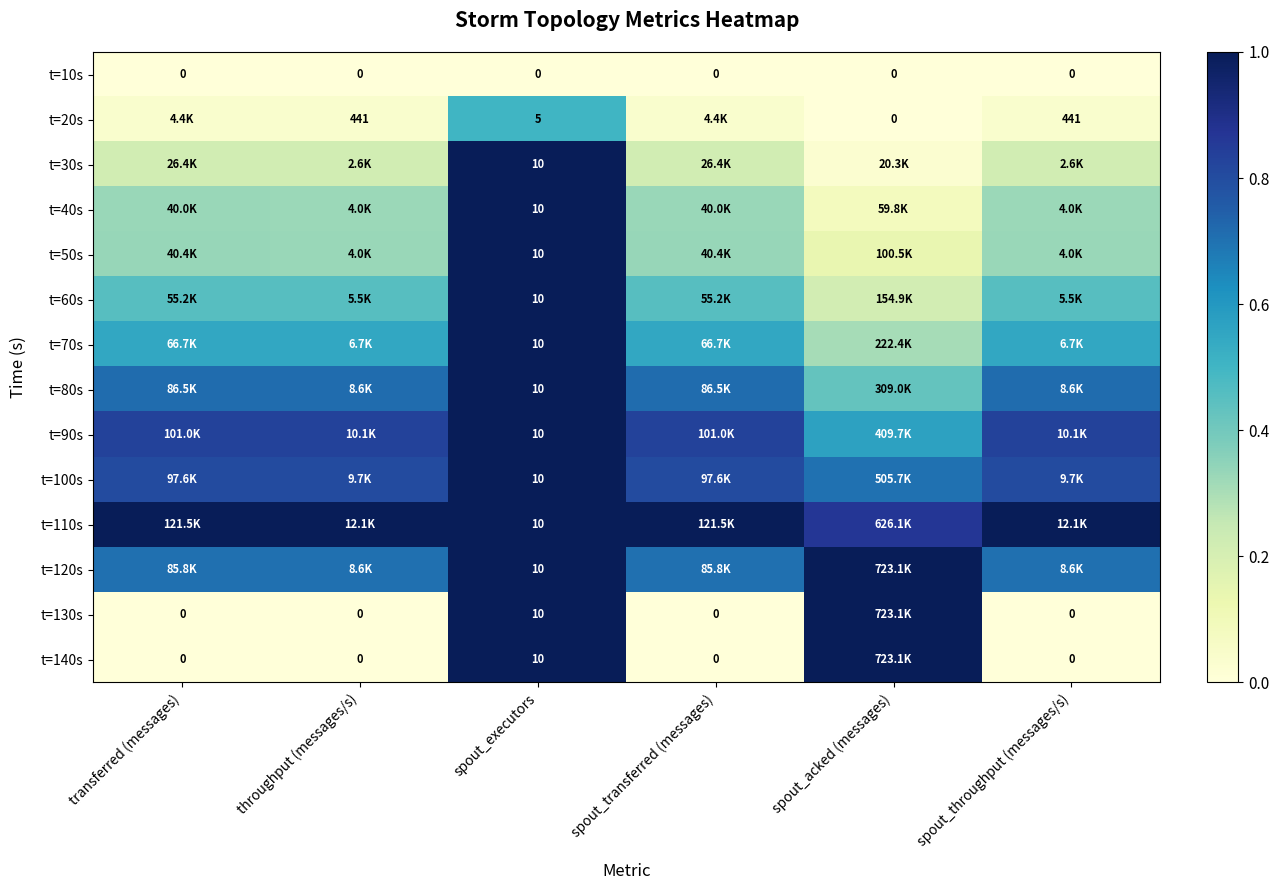

The t=130s series shows -0.5 at throughput (messages/s). True or false?

False